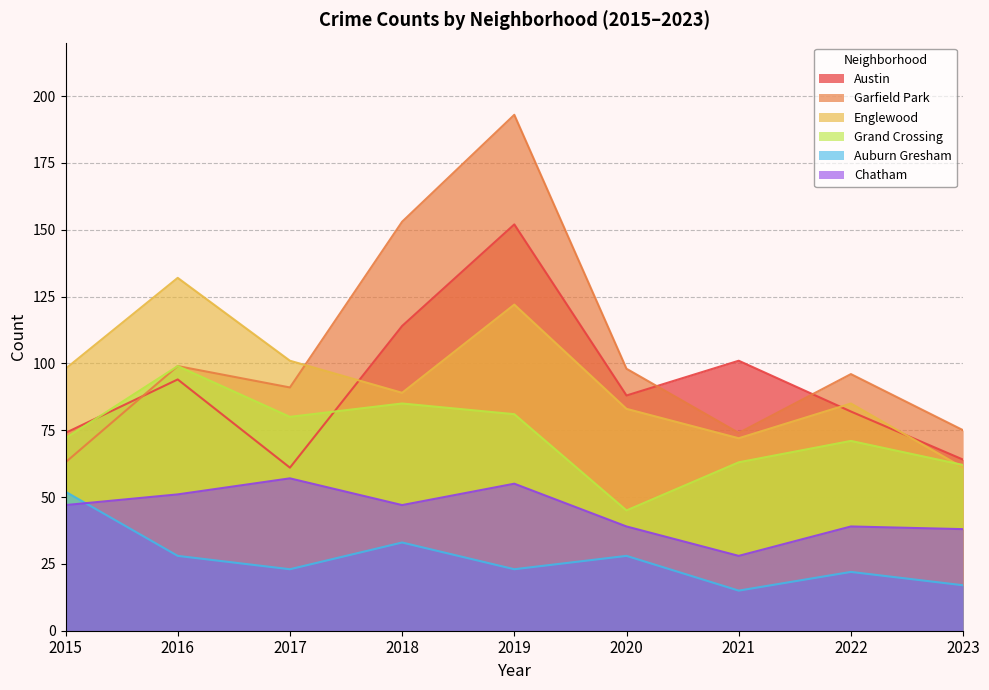

Which series has the largest total across all categories?

Garfield Park